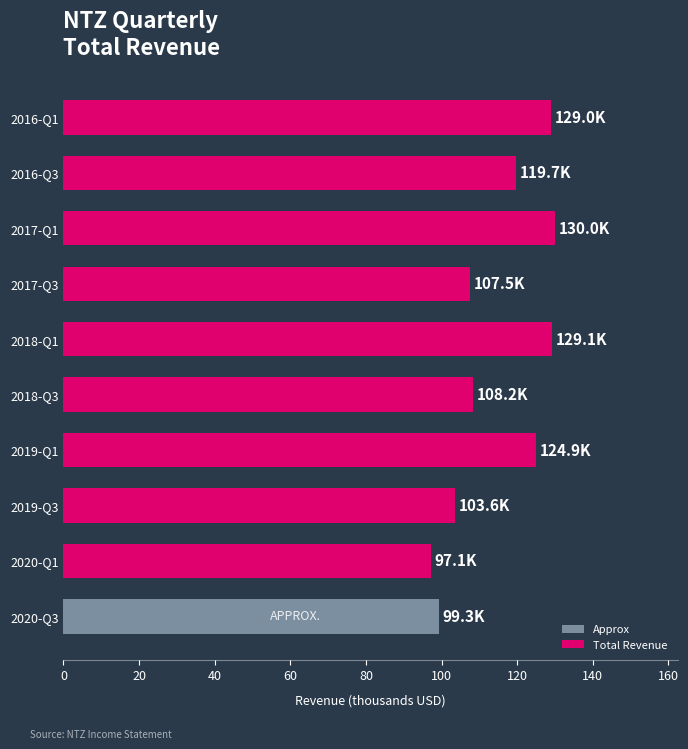

Which has a higher value, 2019-Q1 or 2020-Q1?

2019-Q1